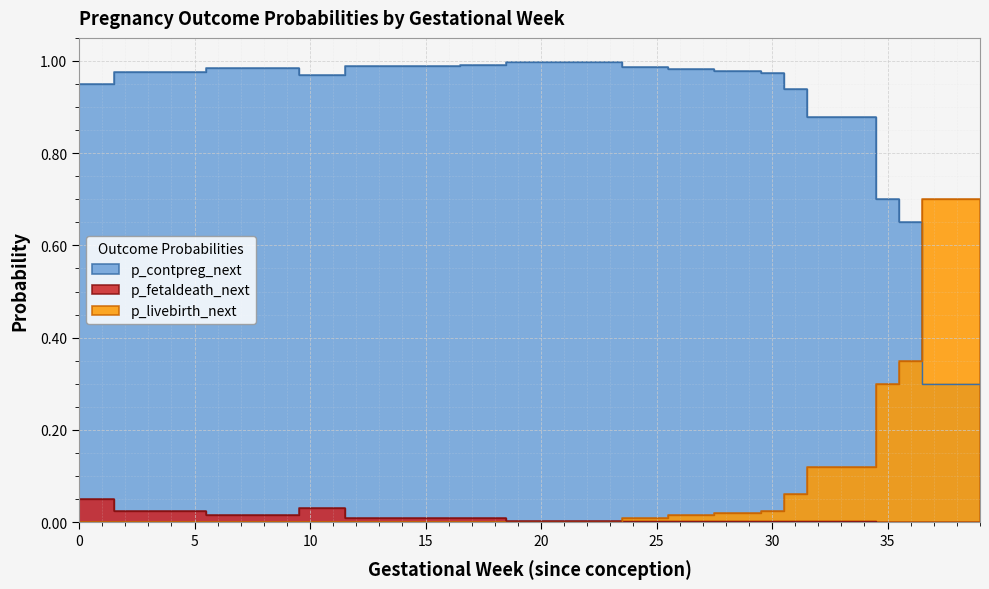

Rank the categories by p_contpreg_next value from lowest to highest.

39, 38, 37, 36, 35, 32, 33, 34, 31, 0, 1, 10, 11, 30, 2, 3, 4, 5, 28, 29, 26, 27, 6, 7, 8, 9, 24, 25, 12, 13, 14, 15, 16, 17, 18, 19, 20, 21, 22, 23